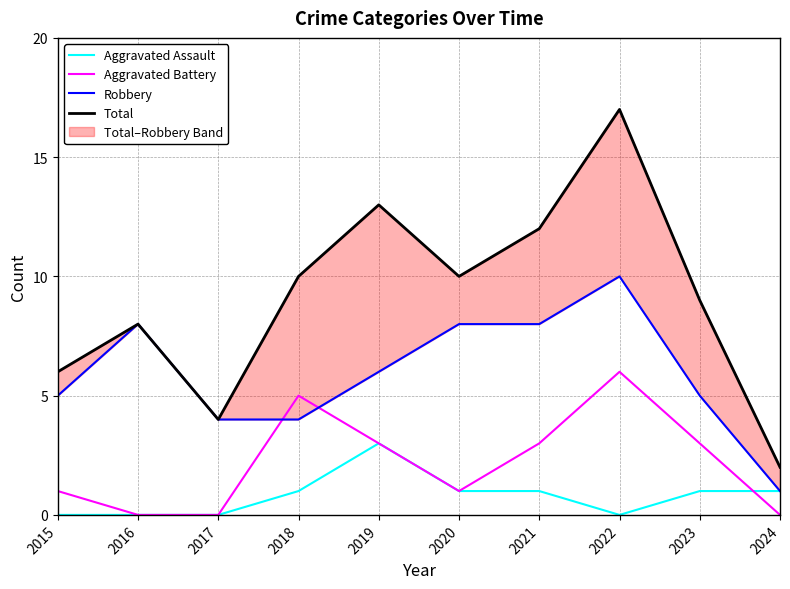

Which series has the largest range (max minus min)?

Total